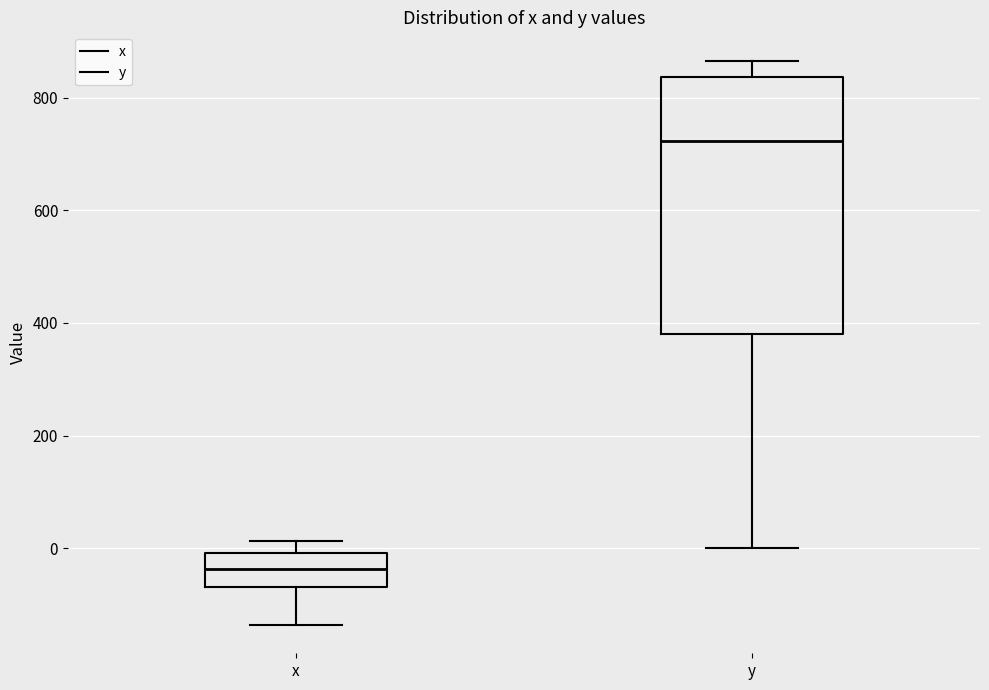

Reading left to right, transcribe this box plot: for each box, give where its median line is, the range the box spans, and where its two whiskers end, as read against the y-axis. The values are not printed on the chart, so give them approximately, as read against the axis.

x: median -40, box -60 to 0, whiskers -140 to 20
y: median 720, box 380 to 840, whiskers 0 to 860